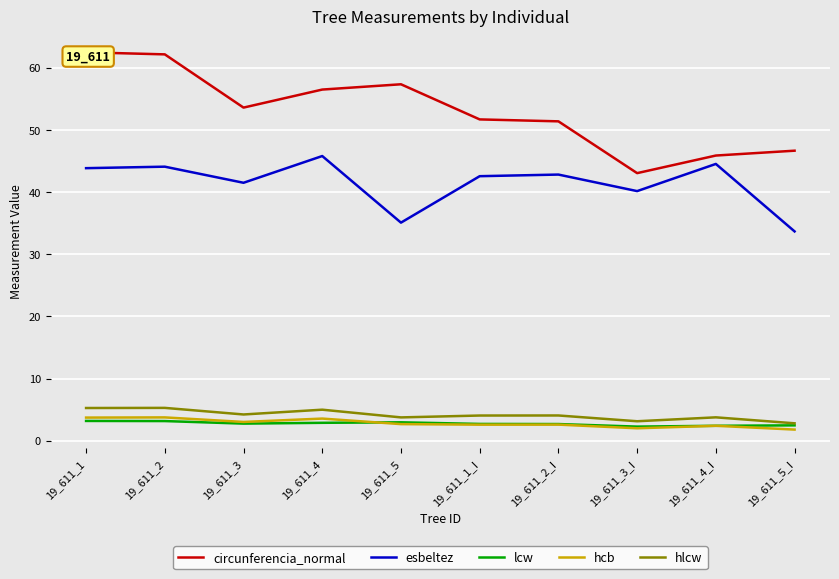

What is the label of the 7th point from the left?

19_611_2_I